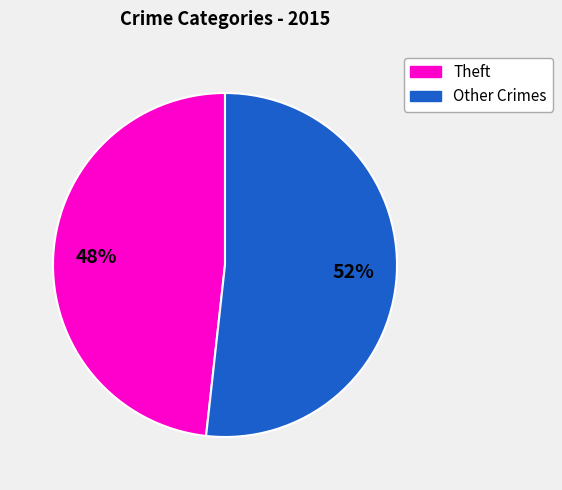

Is there a majority slice in this chart?

Yes